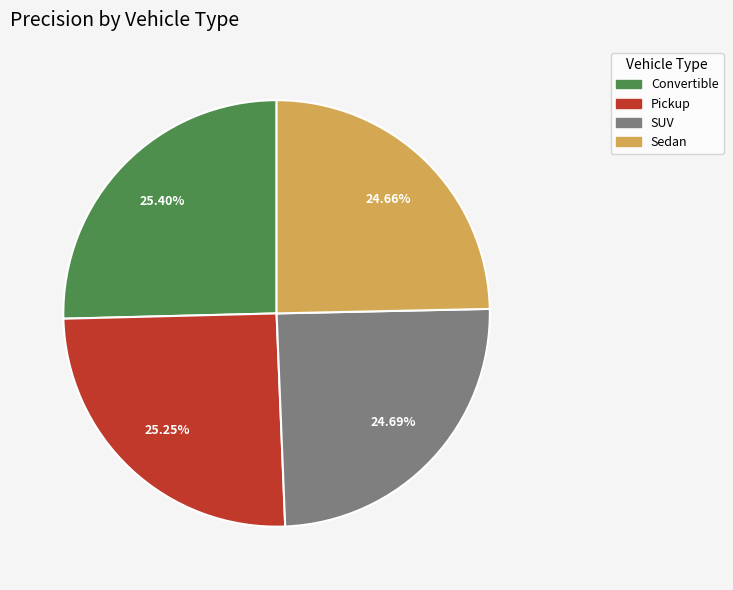

To the nearest percent, what portion does Convertible represent?

25%